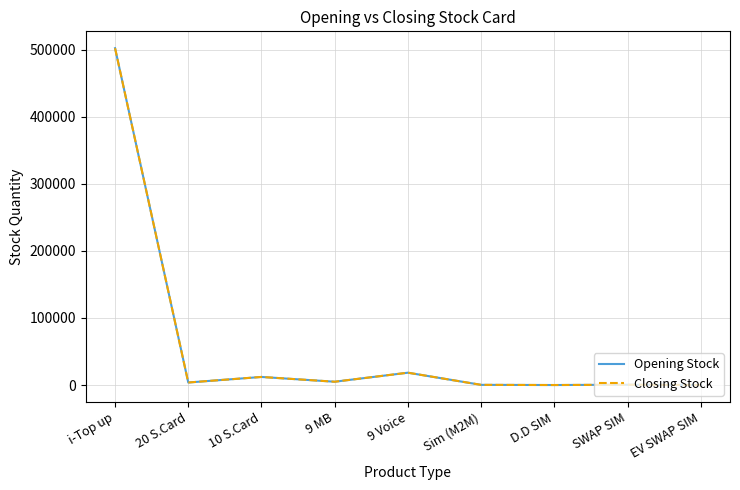

Is this an area chart (filled region under the line)?

No